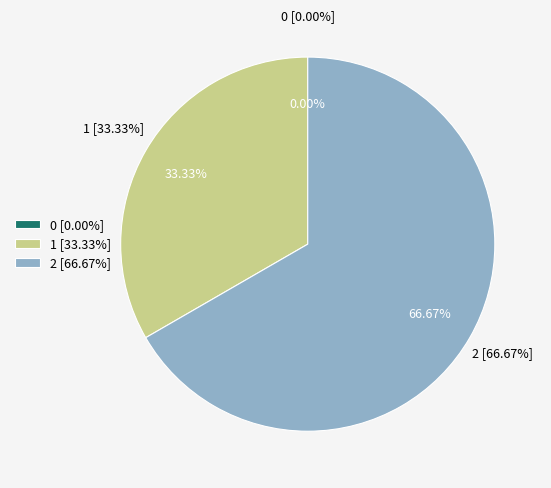

Which category has the biggest portion of the pie?

2